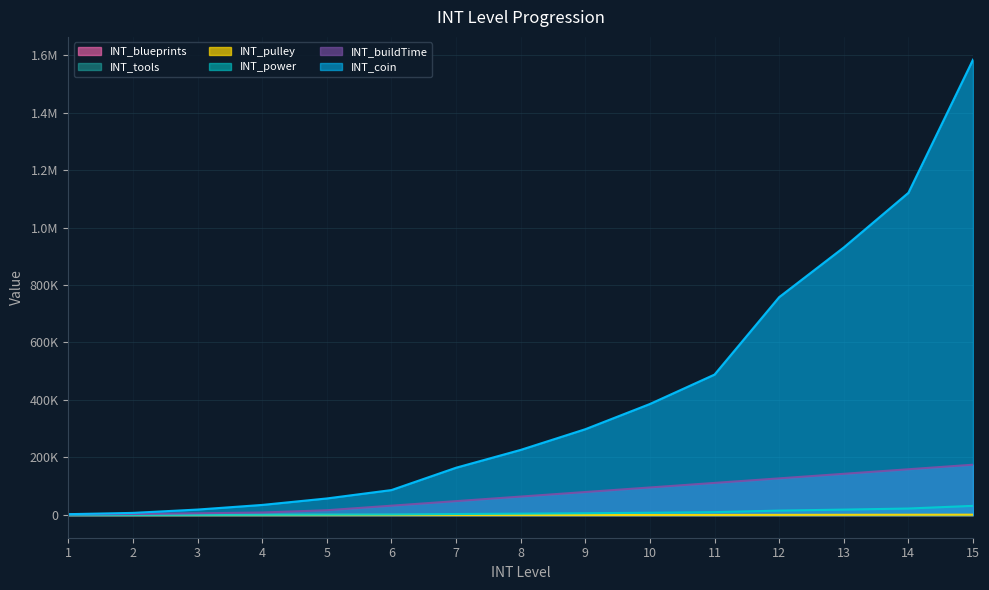

At which label does INT_power reach its minimum?

1